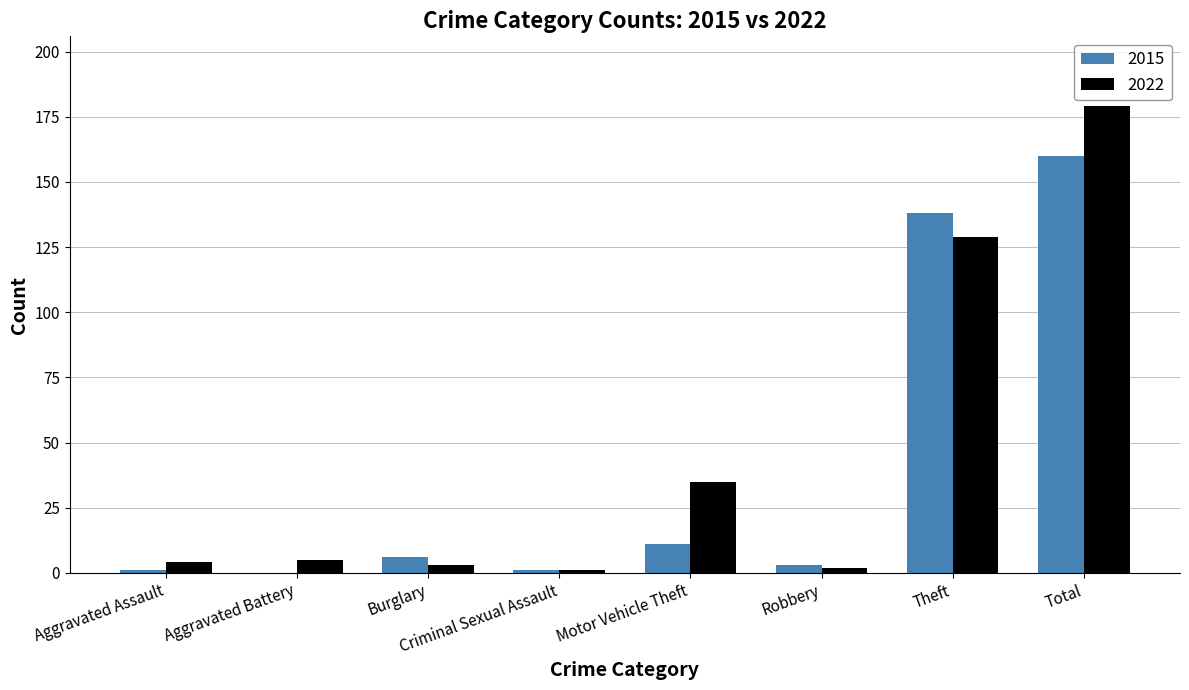

At which category is the sum across all series the highest?

Total